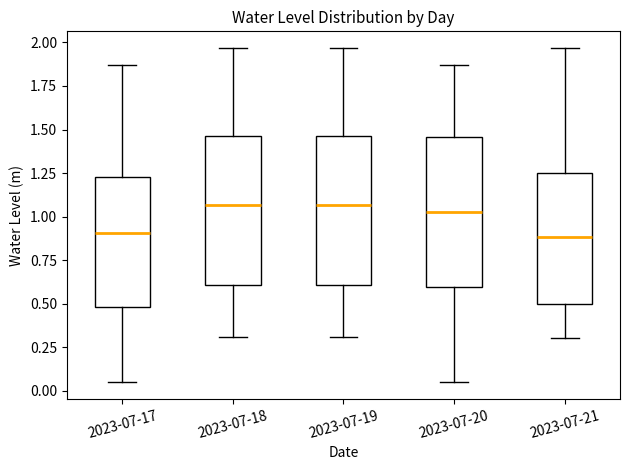

Reading left to right, read every box against the y-axis: the position of its median line, the range the box covers, and the ends of its whiskers. The values are not printed on the chart, so give them approximately, as read against the axis.

2023-07-17: median 0.90, box 0.50 to 1.25, whiskers 0.05 to 1.85
2023-07-18: median 1.05, box 0.60 to 1.45, whiskers 0.30 to 1.95
2023-07-19: median 1.05, box 0.60 to 1.45, whiskers 0.30 to 1.95
2023-07-20: median 1.05, box 0.60 to 1.45, whiskers 0.05 to 1.85
2023-07-21: median 0.90, box 0.50 to 1.25, whiskers 0.30 to 1.95